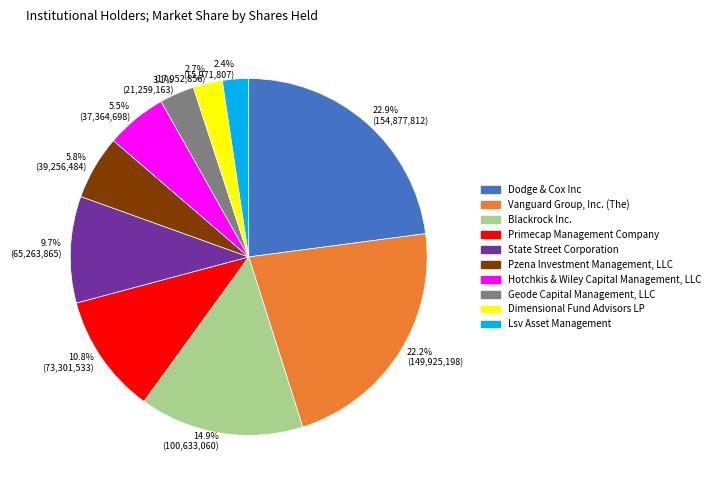

Between Pzena Investment Management, LLC and Lsv Asset Management, which is larger?

Pzena Investment Management, LLC